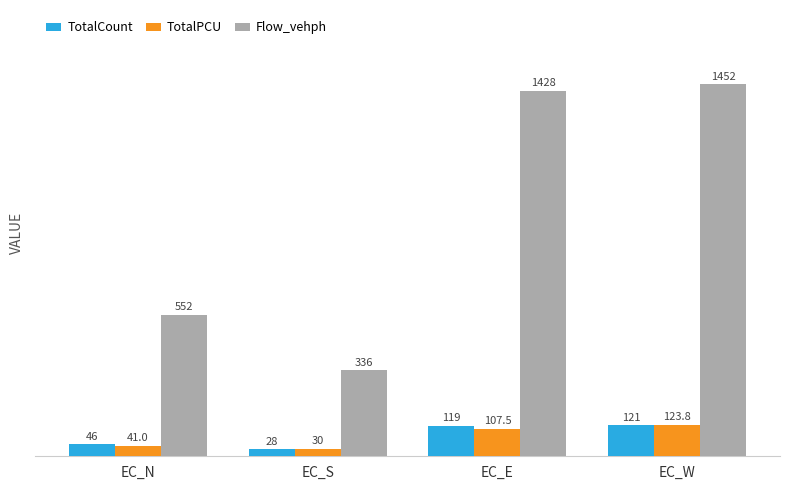

What is the lowest value of the TotalCount series?

28.0